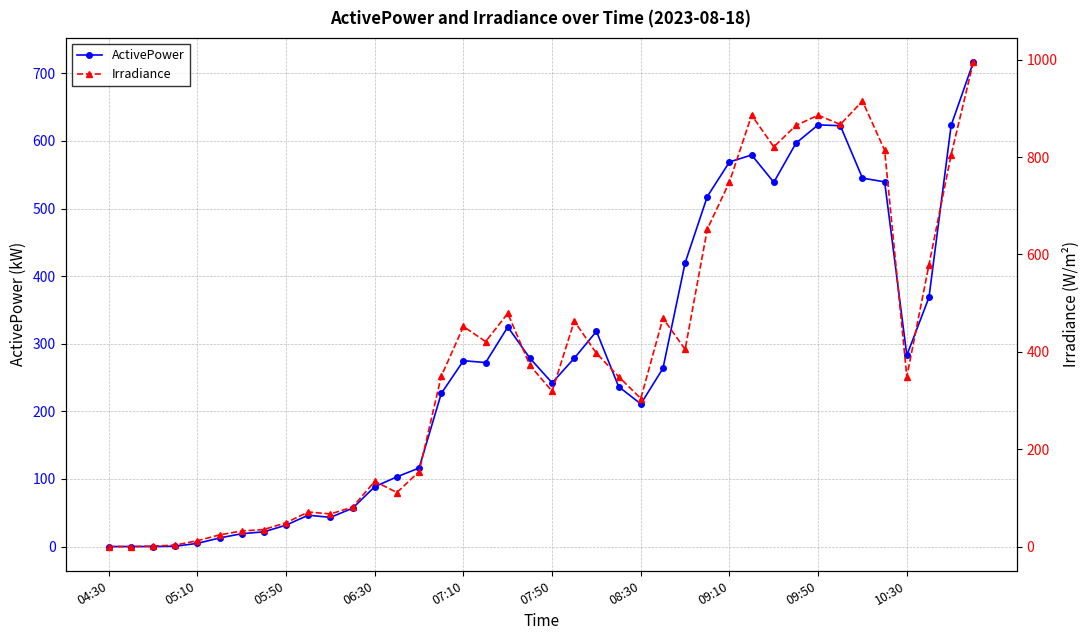

What is the difference between the maximum and second lowest values in the Irradiance series?

995.0